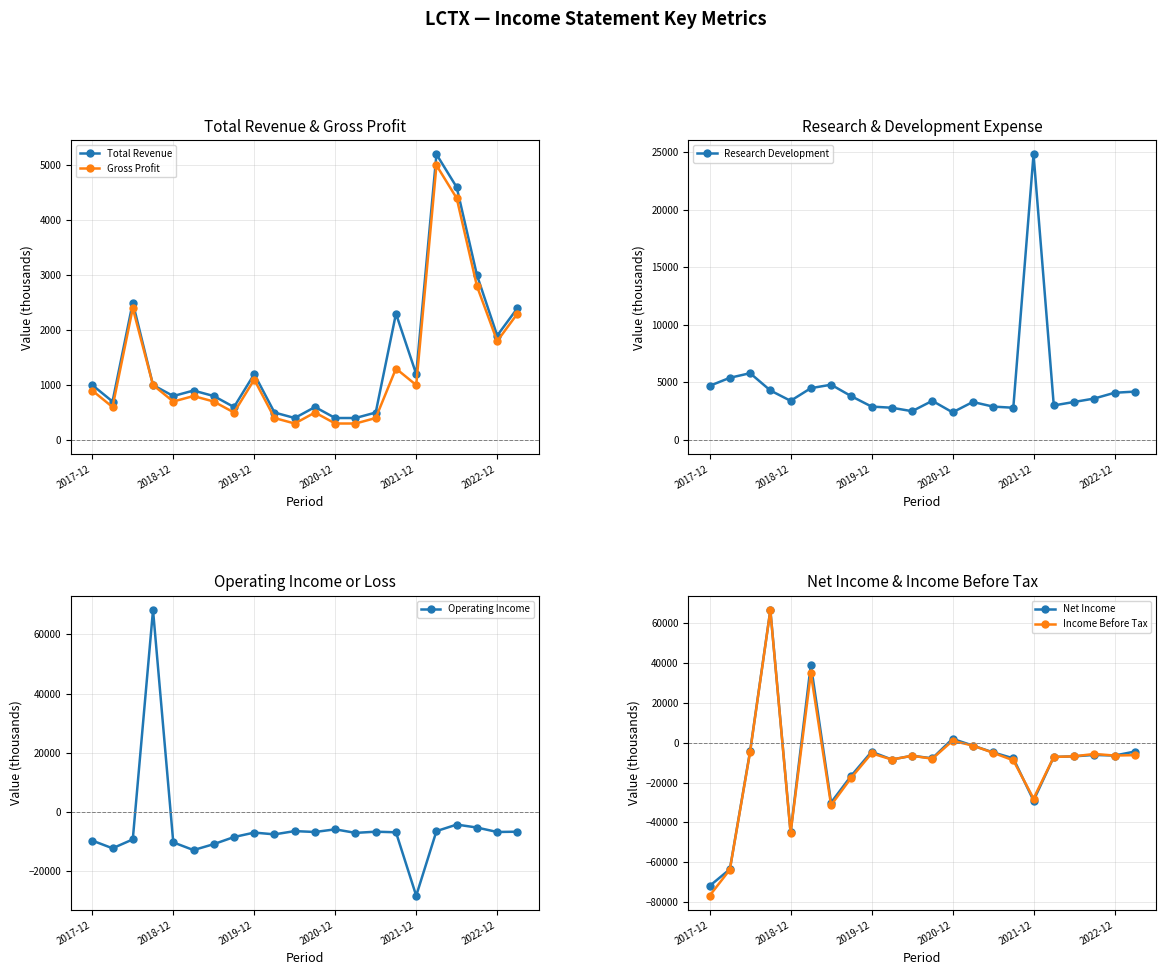

What position from the left is 7?

8